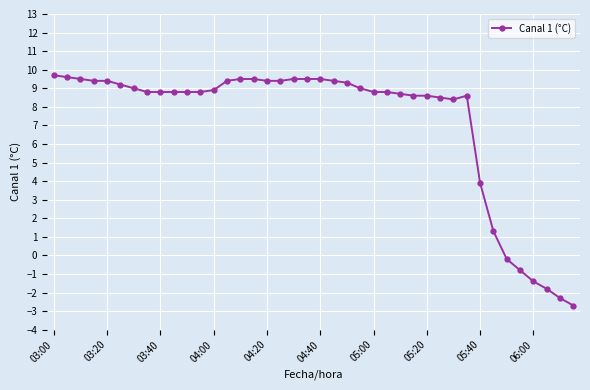

Reading right to left, extract all data points from this chart.

-2.7	-2.3	-1.8	-1.4	-0.8	-0.2	1.3	3.9	8.6	8.4	8.5	8.6	8.6	8.7	8.8	8.8	9.0	9.3	9.4	9.5	9.5	9.5	9.4	9.4	9.5	9.5	9.4	8.9	8.8	8.8	8.8	8.8	8.8	9.0	9.2	9.4	9.4	9.5	9.6	9.7